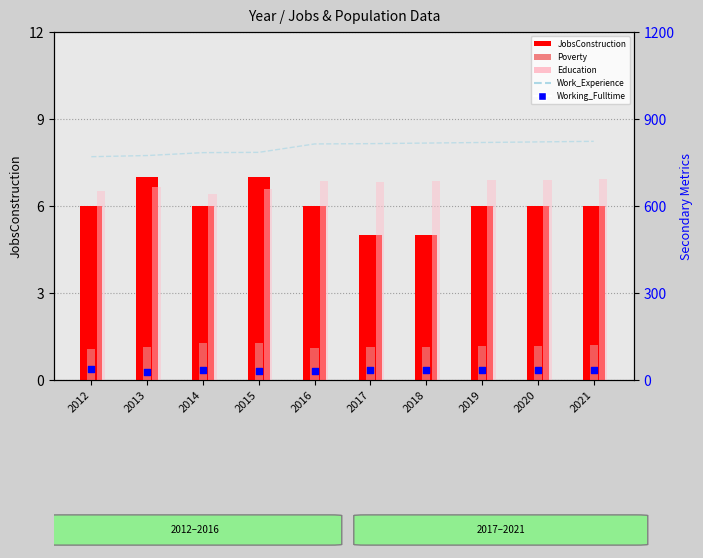

Which series has the largest total across all categories?

Work_Experience